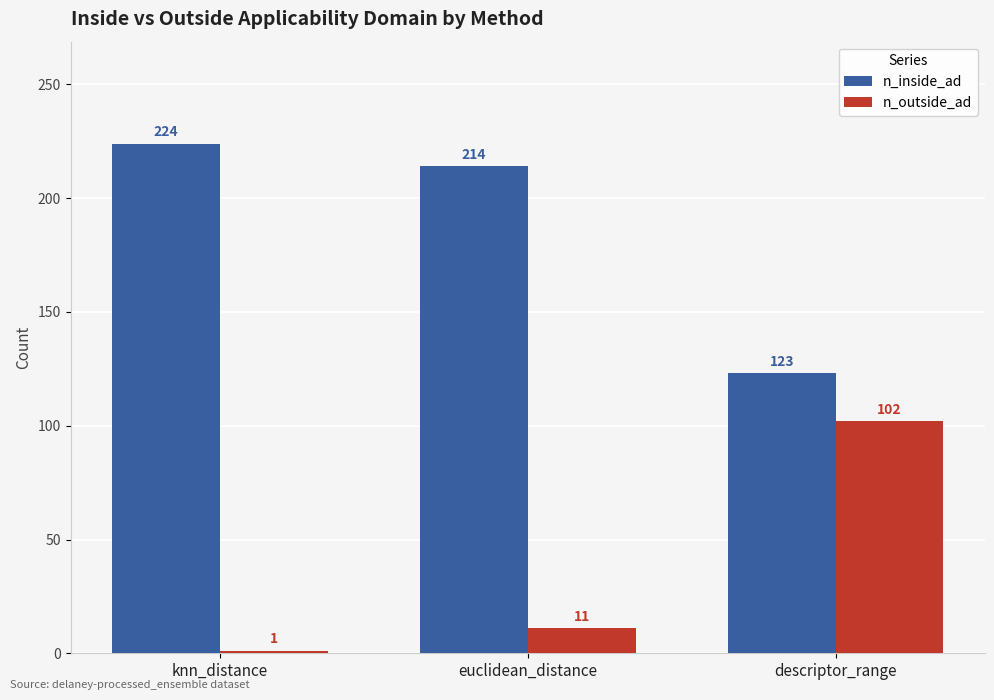

Does the chart contain any negative values?

No